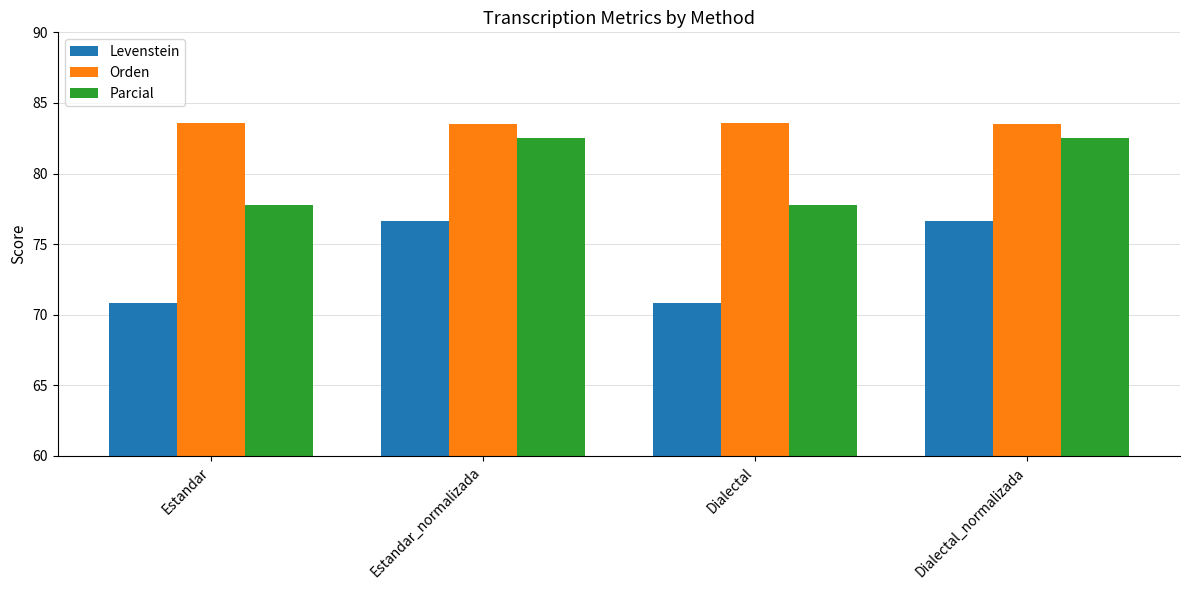

Is it true that Parcial equals 77.8 at Dialectal?

True